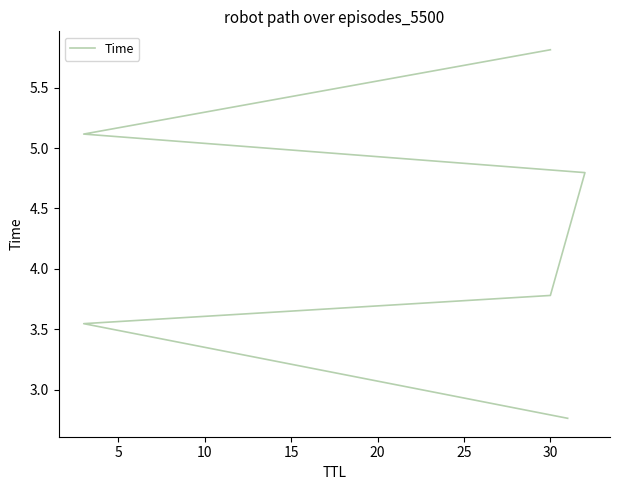

What is the value of the 1st point from the left?

2.8